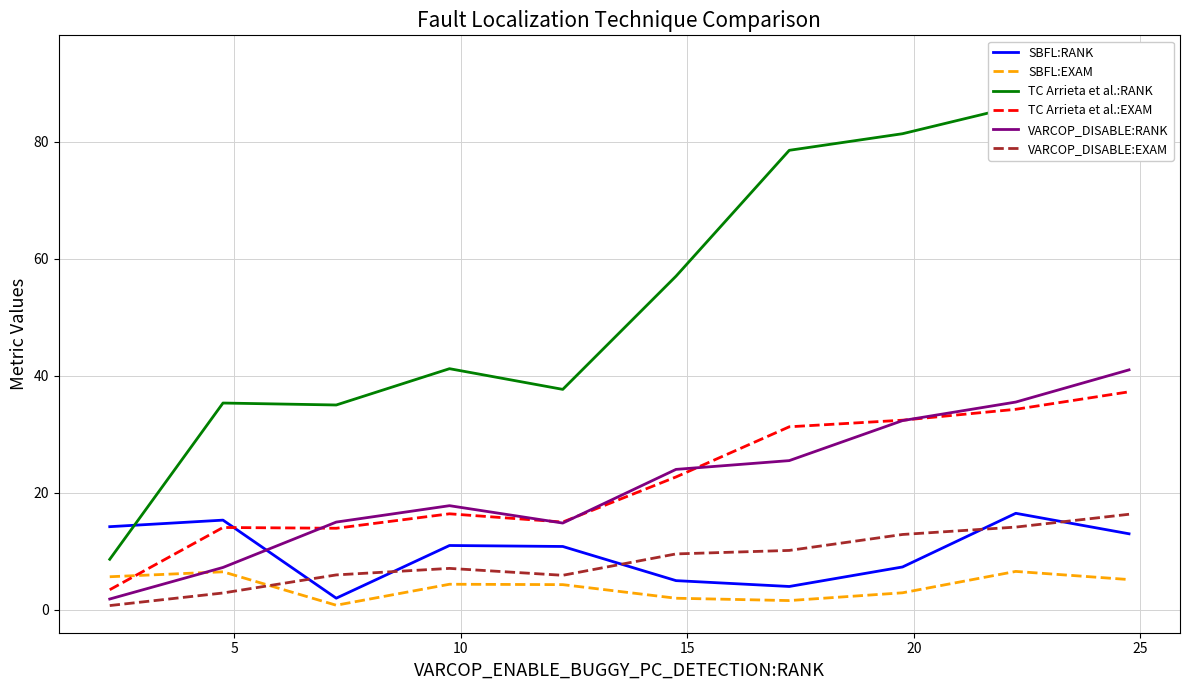

What is the smallest value displayed?

0.7